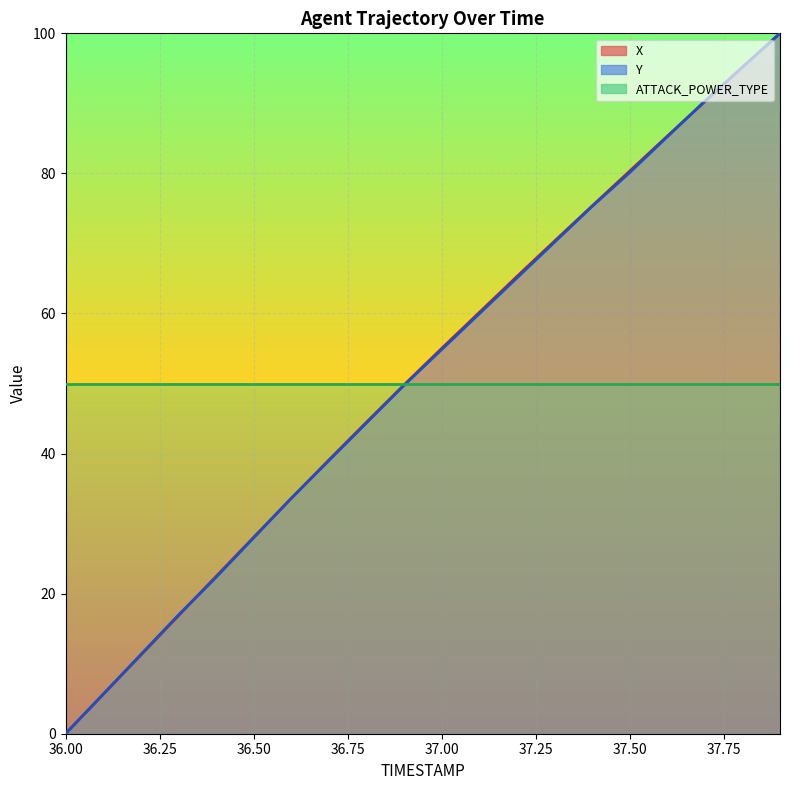

Where does the X series first go above 55?

37.0